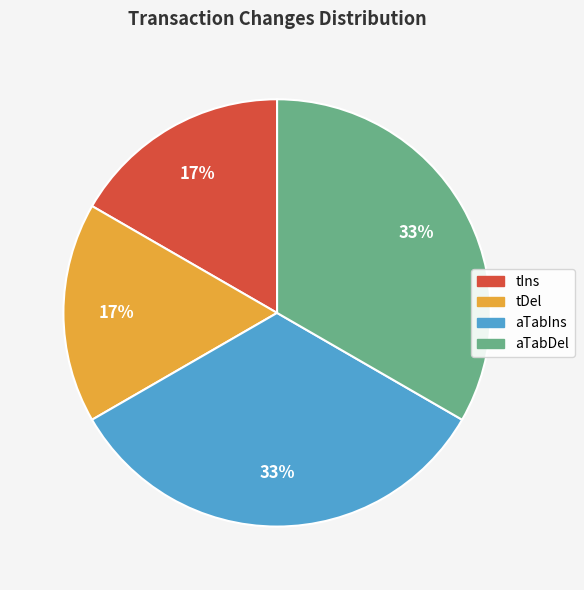

How many segments does this pie chart have?

4